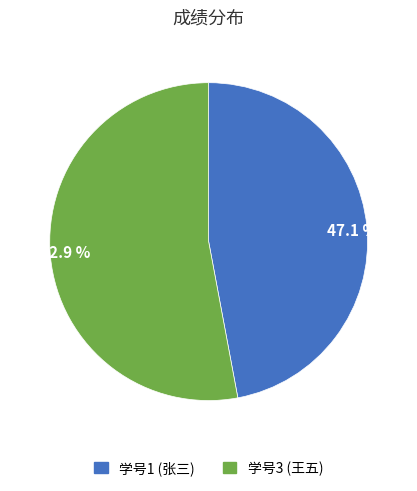

Which slice is the largest?

52.9 %